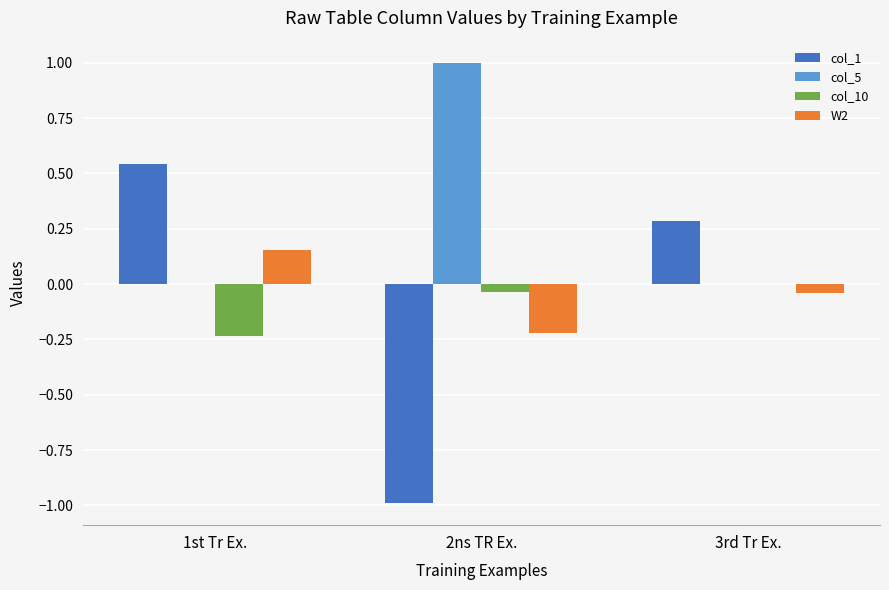

The col_10 series shows -0.4 at 1st Tr Ex.. True or false?

False